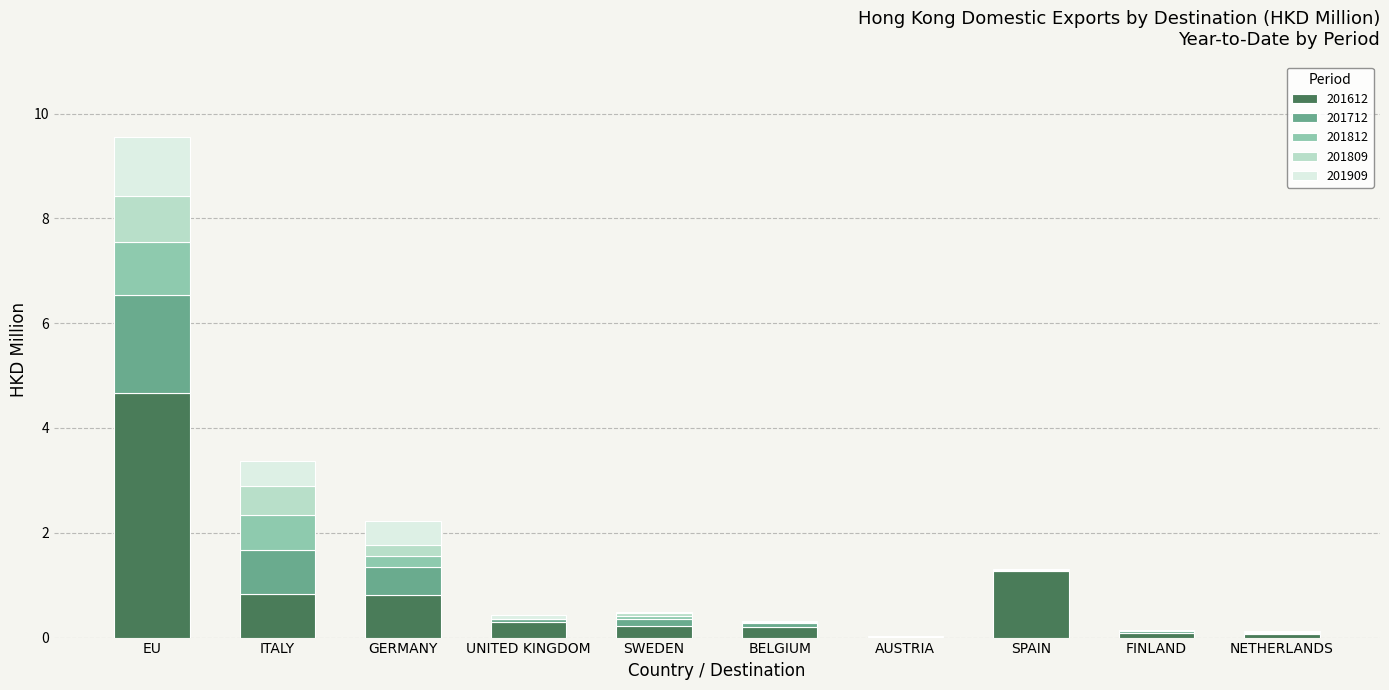

What are all the series names shown in the legend?

201612, 201712, 201812, 201809, 201909